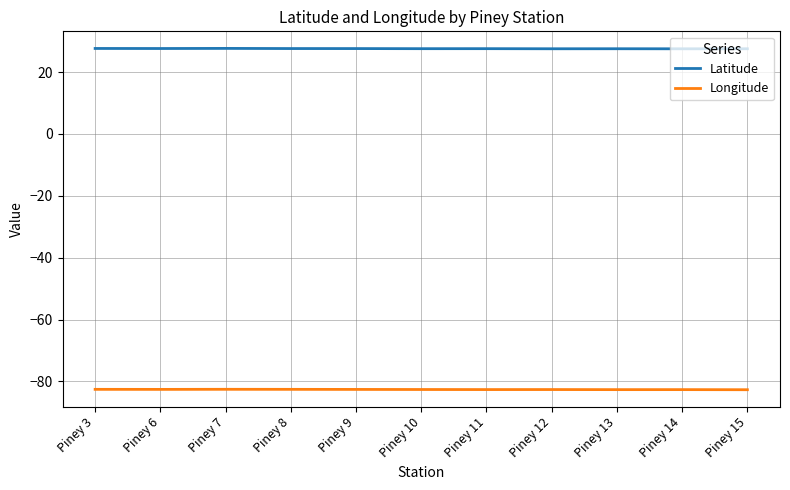

List the series in order of their peak value, lowest first.

Longitude, Latitude